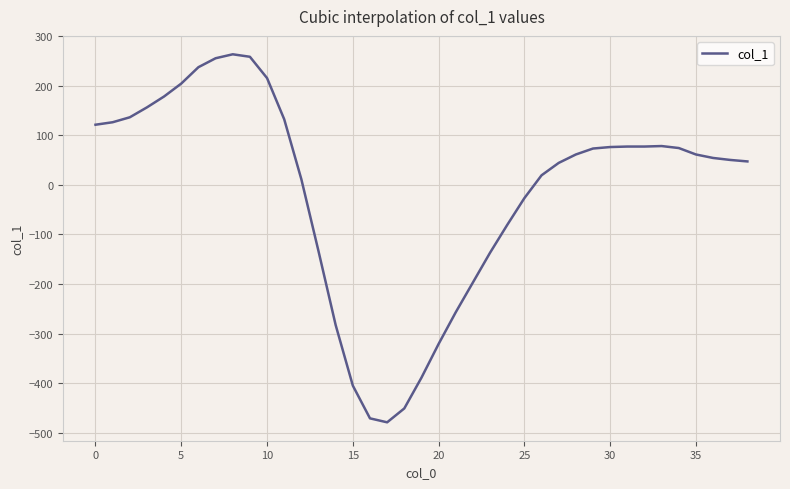

What is the difference between the maximum and minimum values?

742